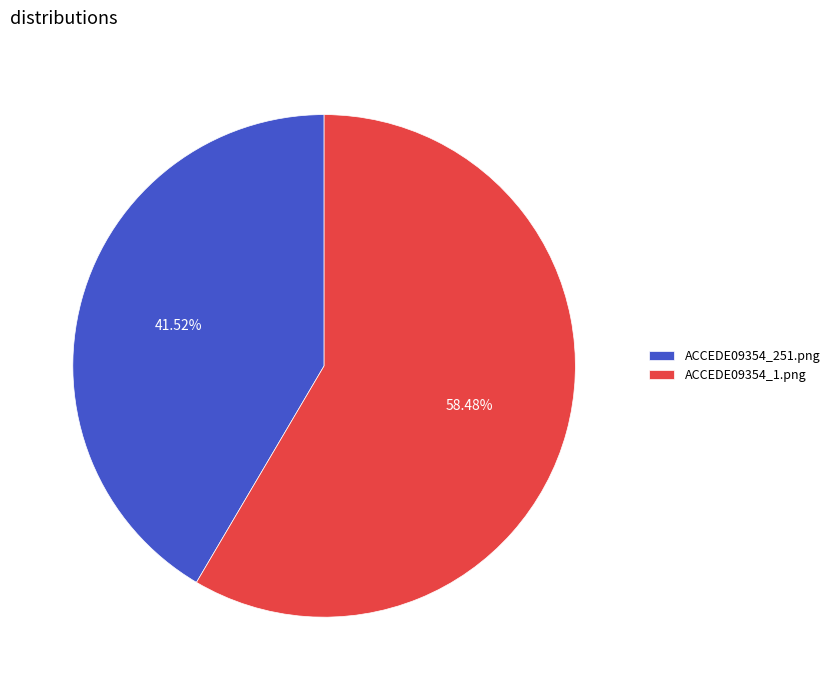

To the nearest percent, what portion does ACCEDE09354_1.png represent?

58%